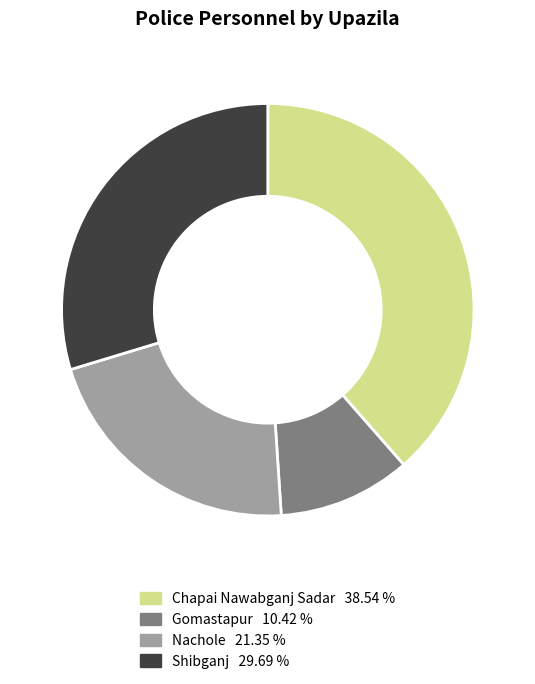

How many segments does this pie chart have?

4